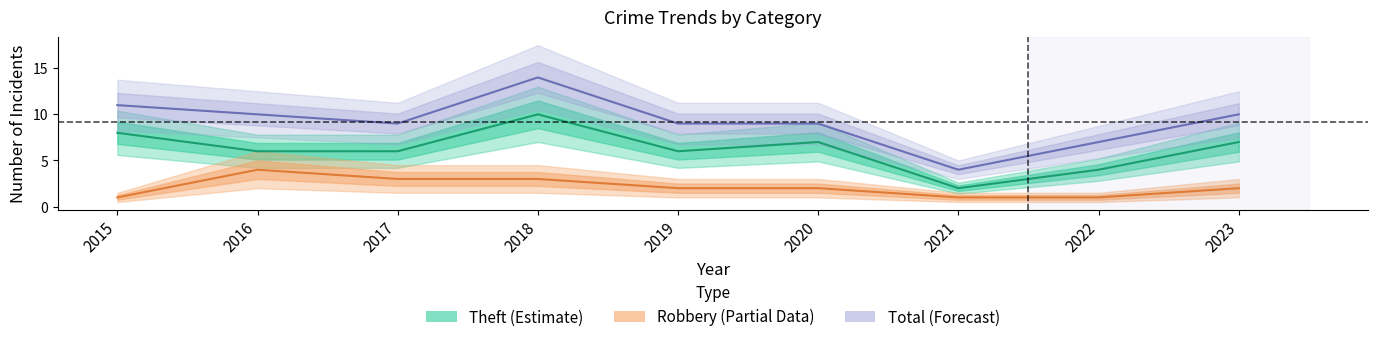

Reading left to right, transcribe all the data shown in this chart.

Theft (Estimate): 2015=8	2016=6	2017=6	2018=10	2019=6	2020=7	2021=2	2022=4	2023=7
Robbery (Partial): 2015=1	2016=4	2017=3	2018=3	2019=2	2020=2	2021=1	2022=1	2023=2
Total (Forecast): 2015=11	2016=10	2017=9	2018=14	2019=9	2020=9	2021=4	2022=7	2023=10